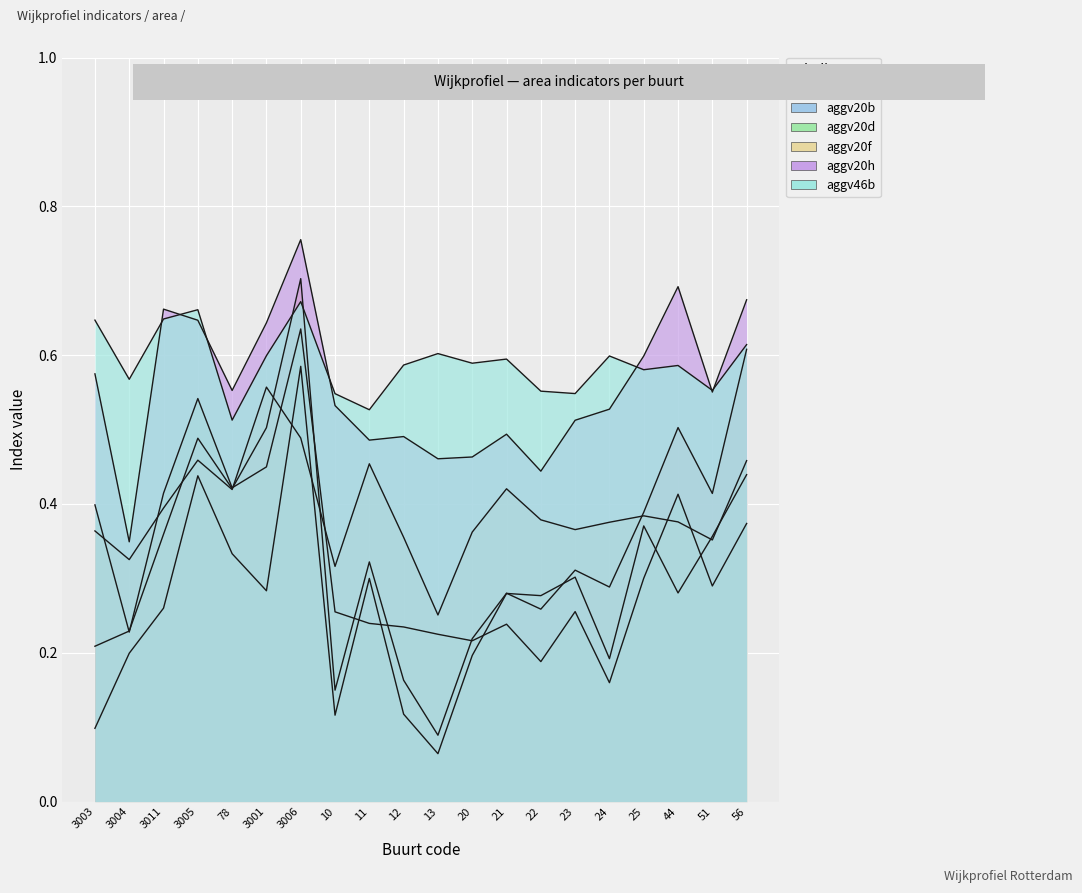

What is the average value of the aggv20d series?

0.3